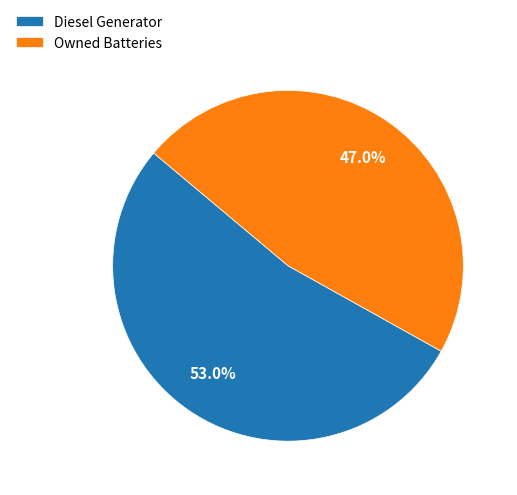

How many segments does this pie chart have?

2